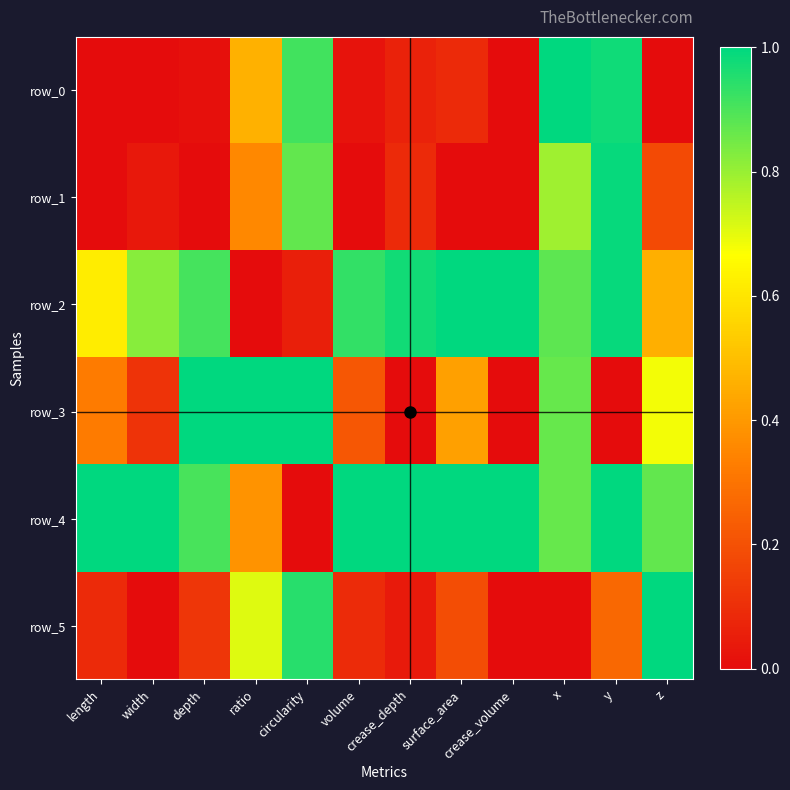

What is the difference between the maximum and minimum values in the row_2 series?

1.0